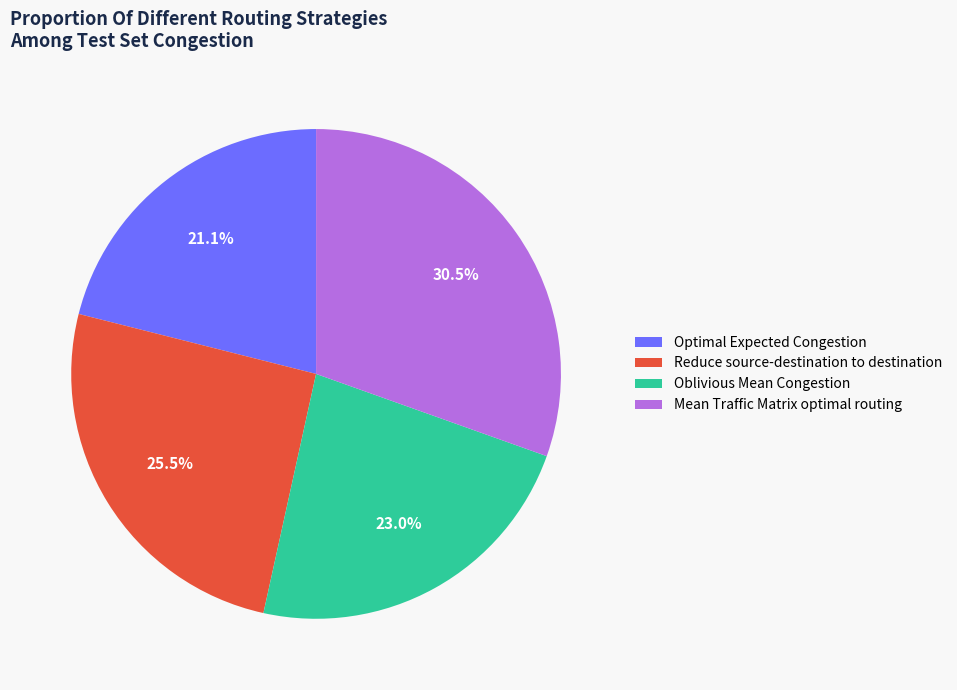

Between Mean Traffic Matrix optimal routing and Optimal Expected Congestion, which is larger?

Mean Traffic Matrix optimal routing